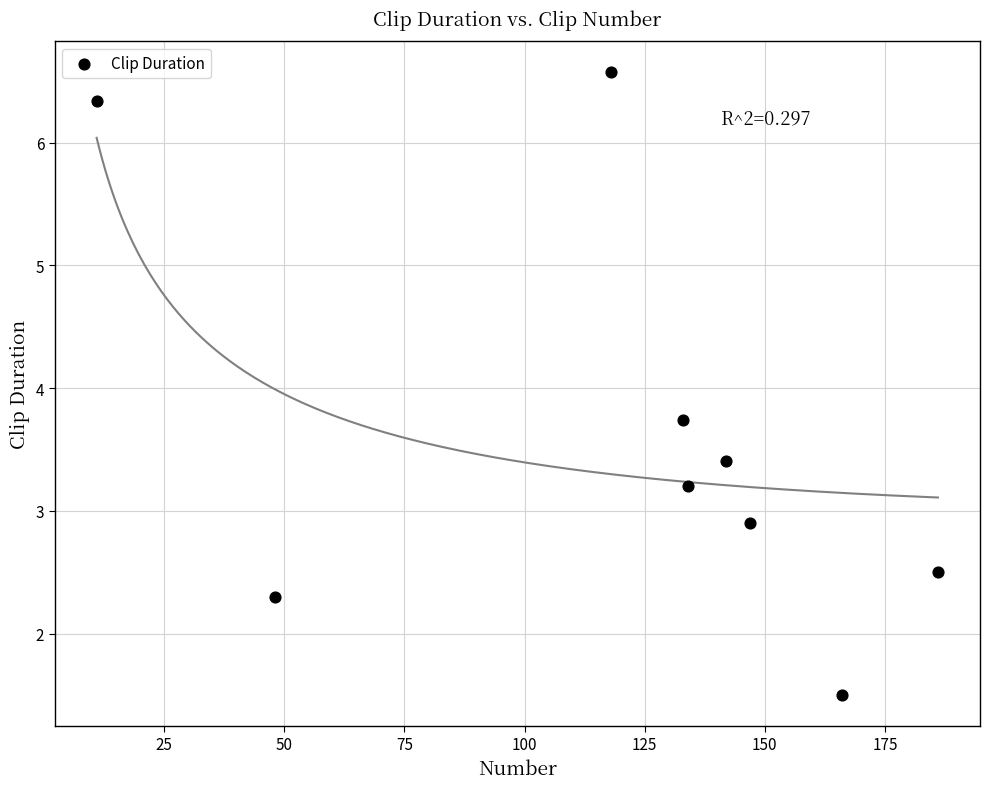

What Y value in the scatter plot is closest to 4?

3.7